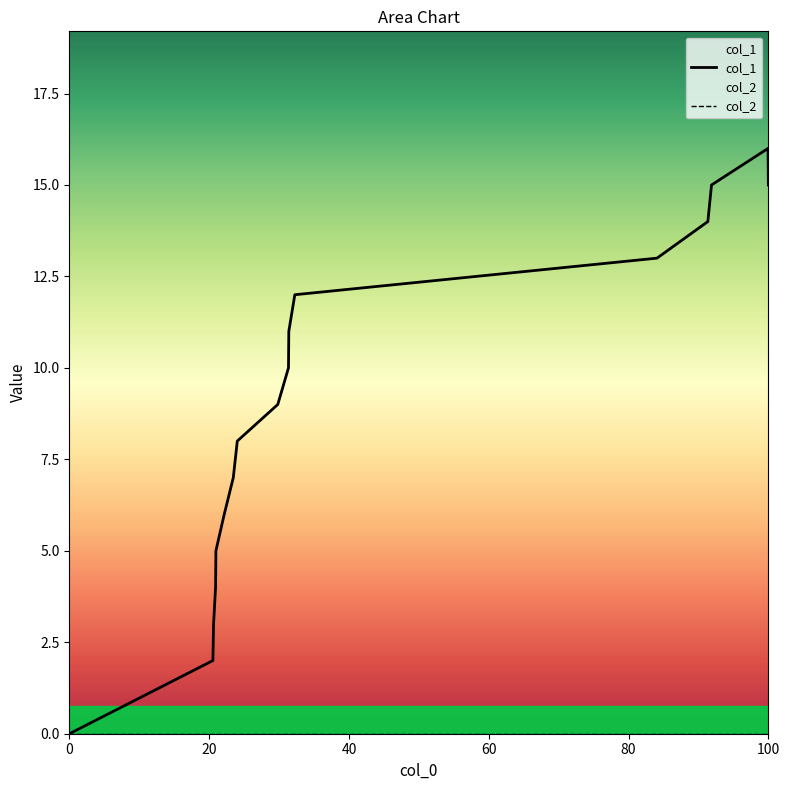

What is the greatest value displayed?

16